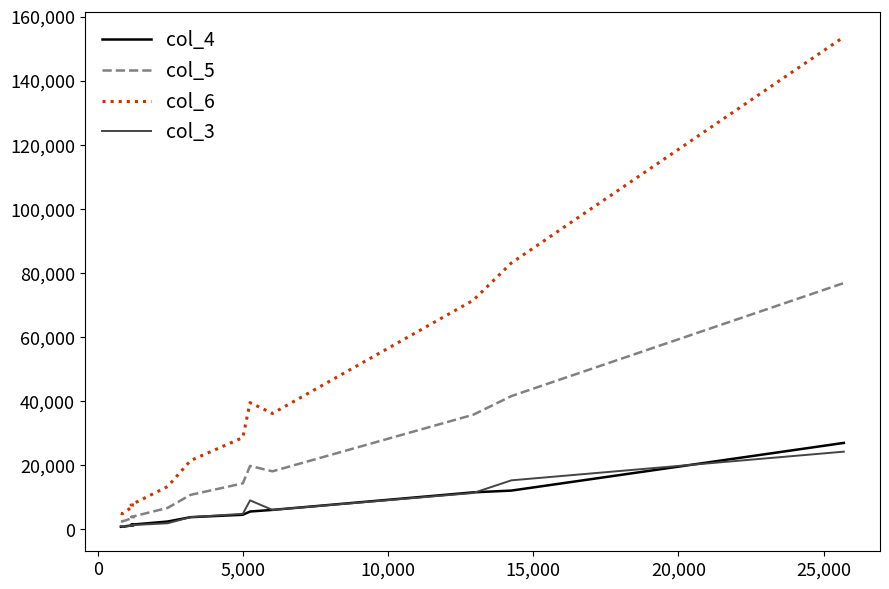

Which series has the widest spread of values?

col_6